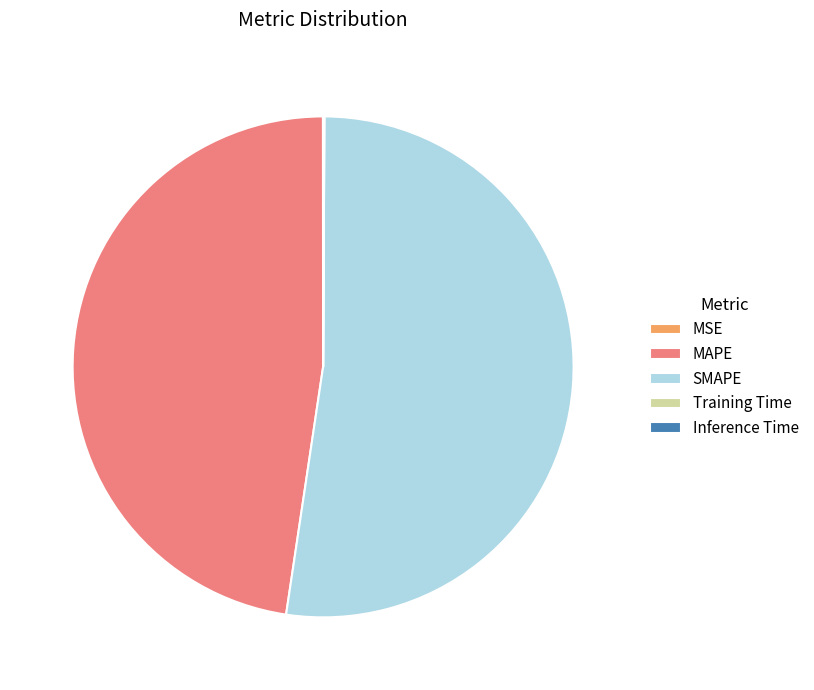

Do SMAPE and MAPE together represent more than half of the pie?

Yes